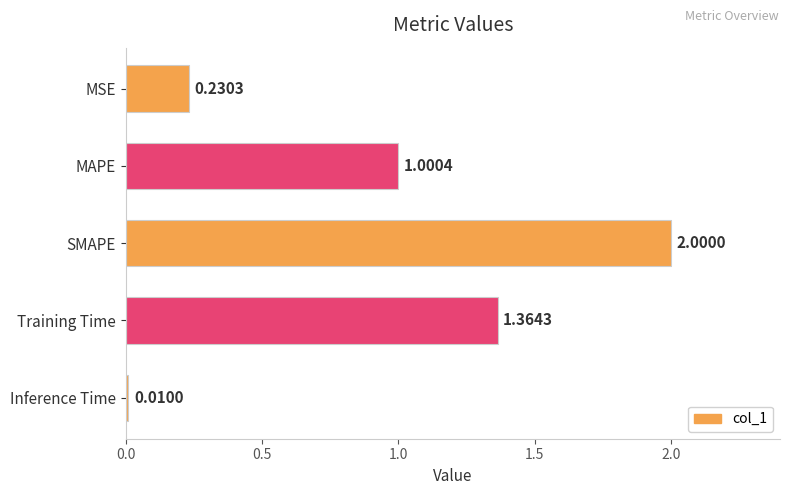

What is the label of the 1st bar from the bottom?

Inference Time